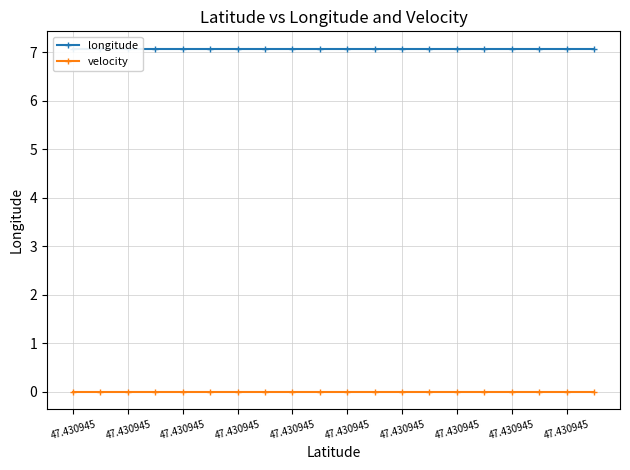

Rank the series by their average value, from lowest to highest.

velocity, longitude